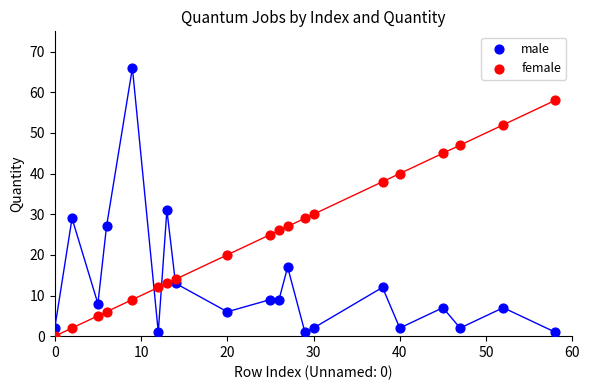

What are all the series names shown in the legend?

male, female